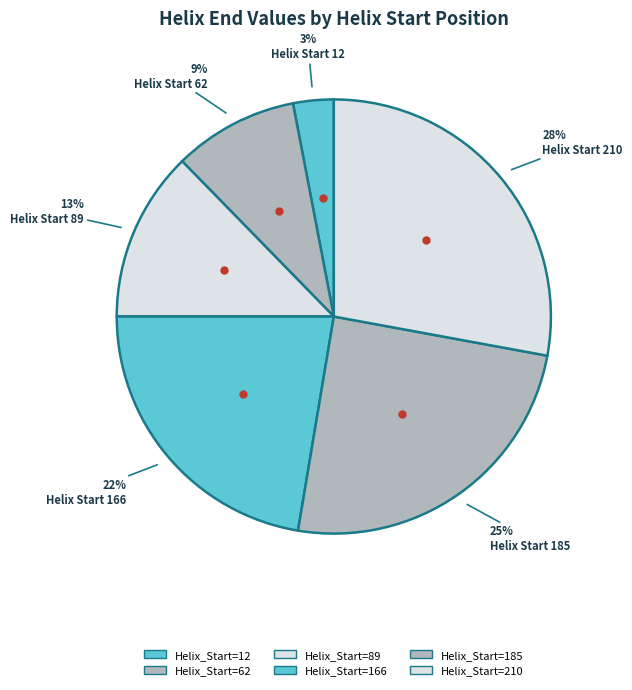

Is there a majority slice in this chart?

No